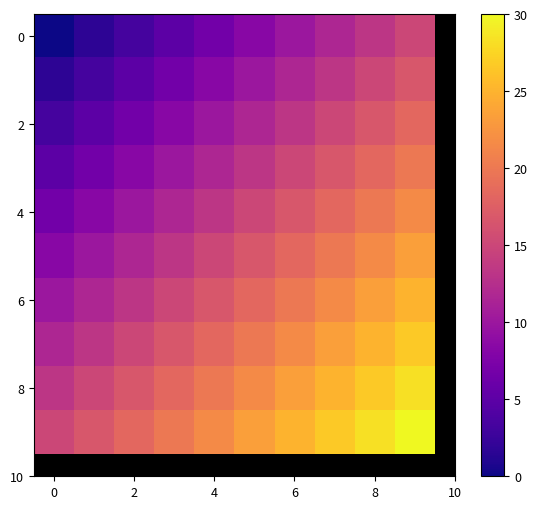

Which label corresponds to the largest value in the chart?

9